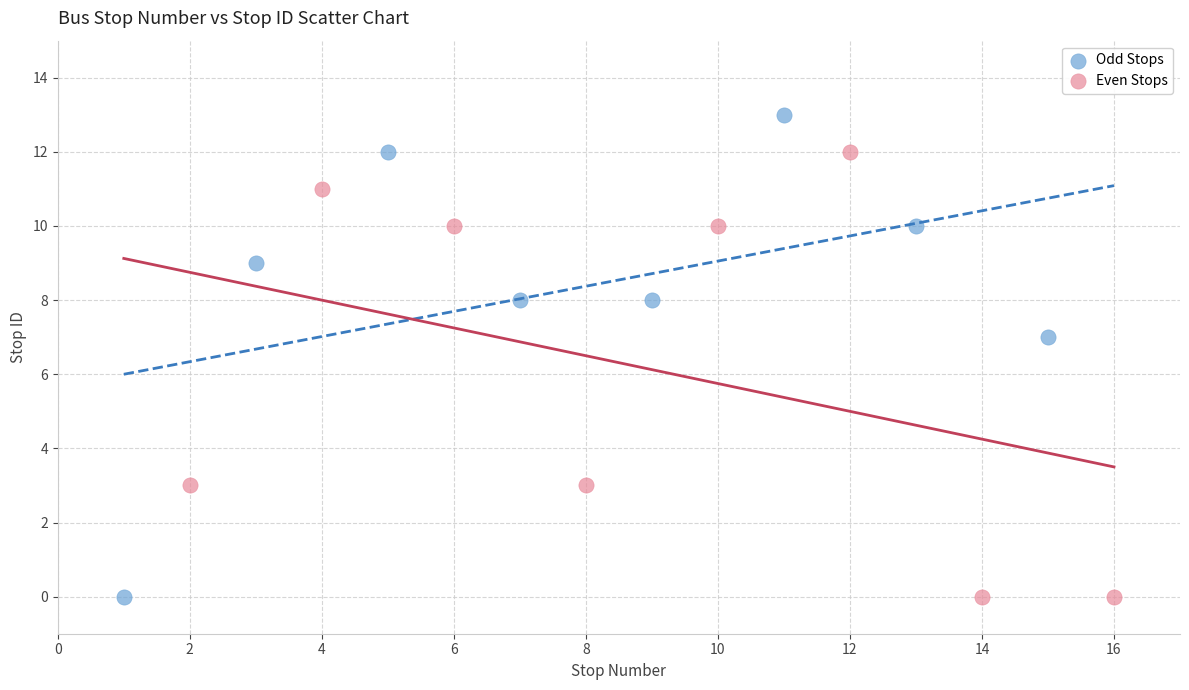

Which series contains the highest Y value?

Odd Stops